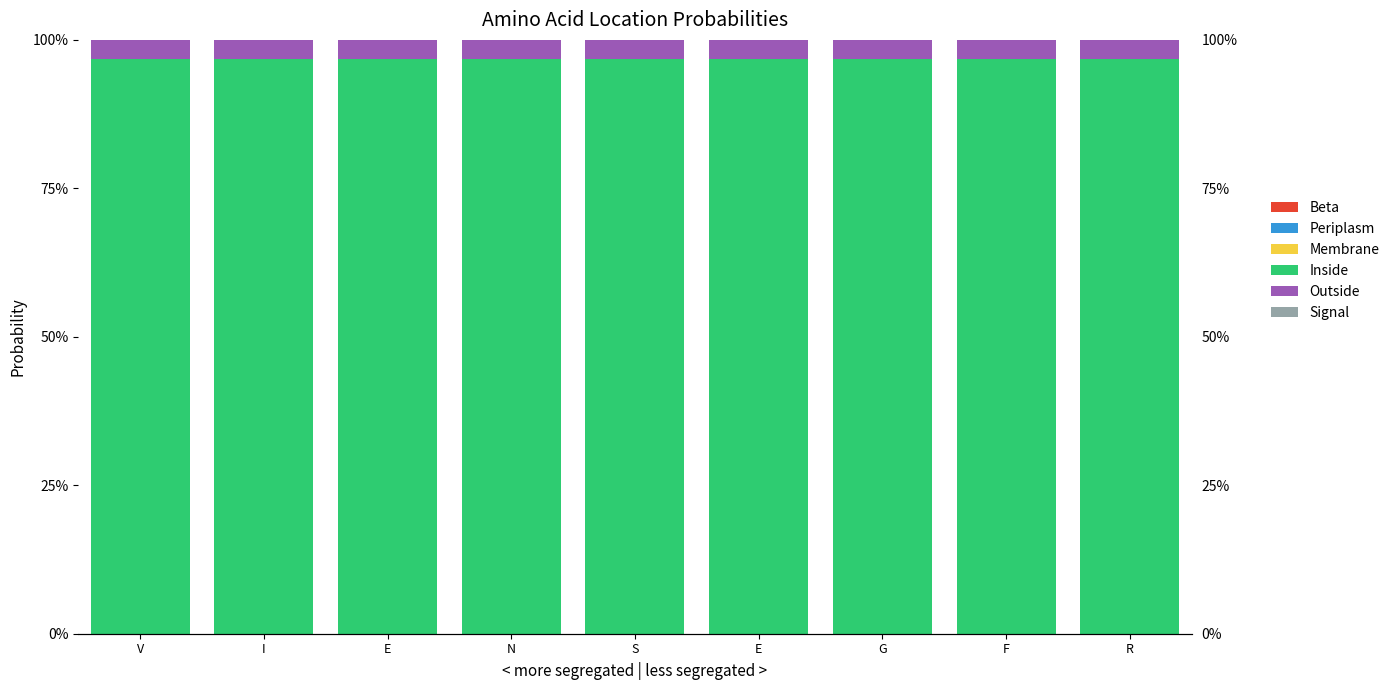

How many categories are shown in the chart?

9